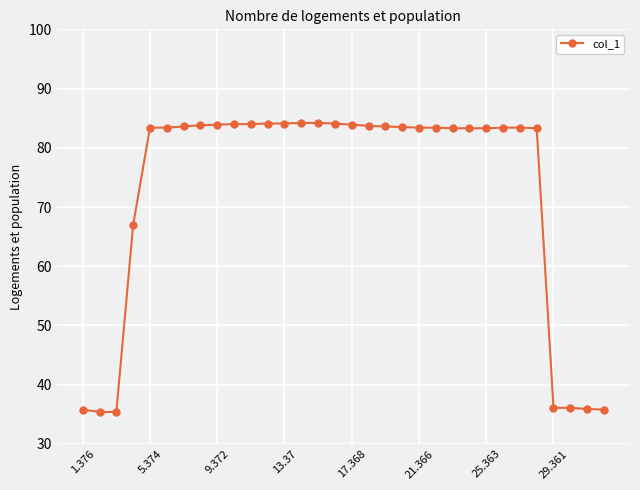

What is the maximum value shown in the chart?

84.2